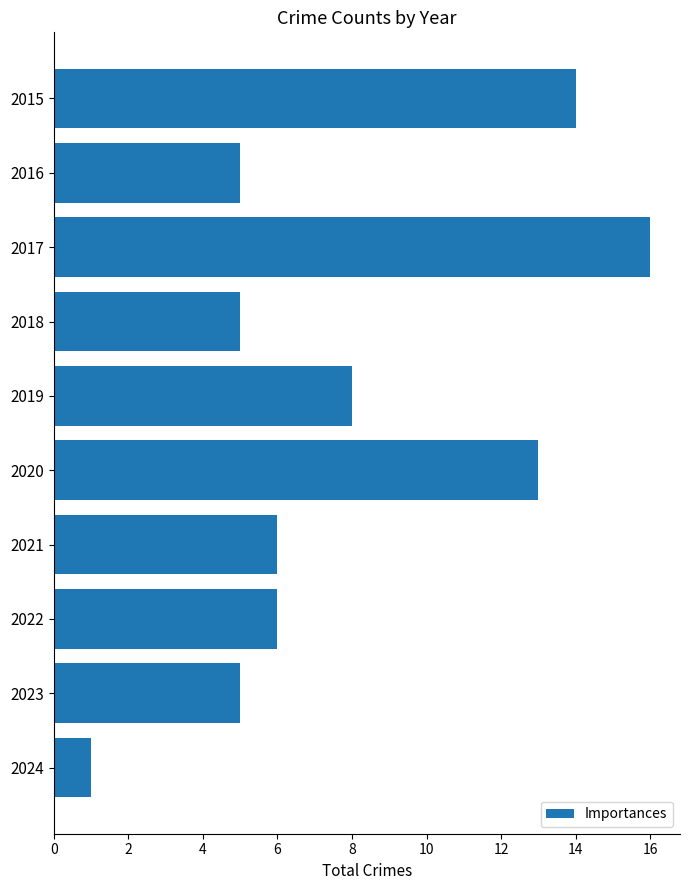

How many categories are shown in the chart?

10